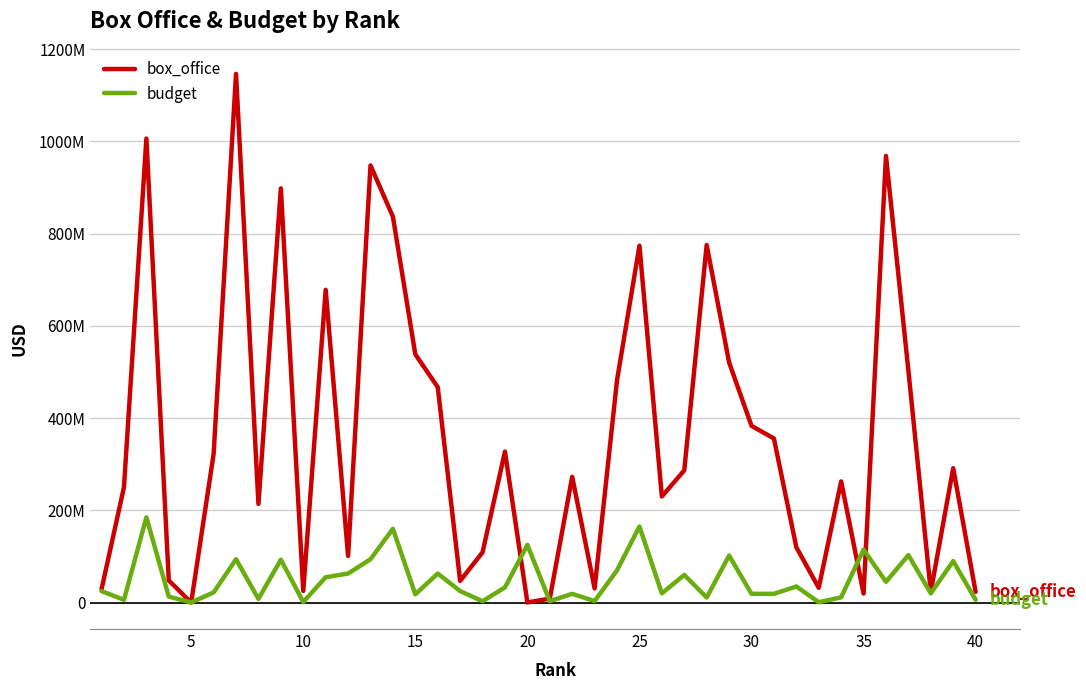

How many intersections are there between budget and box_office?

6